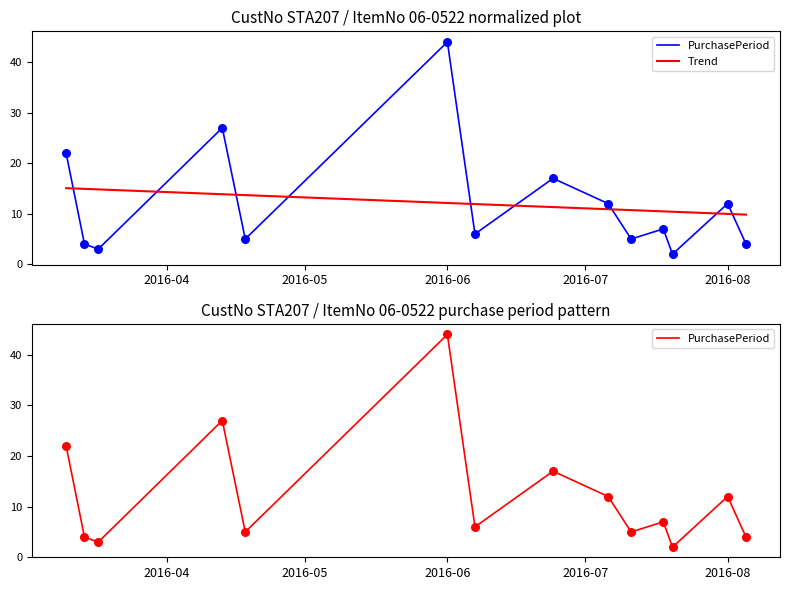

Is the value of Trend at 2016-06 greater than the value of PurchasePeriod at 2016-07?

No